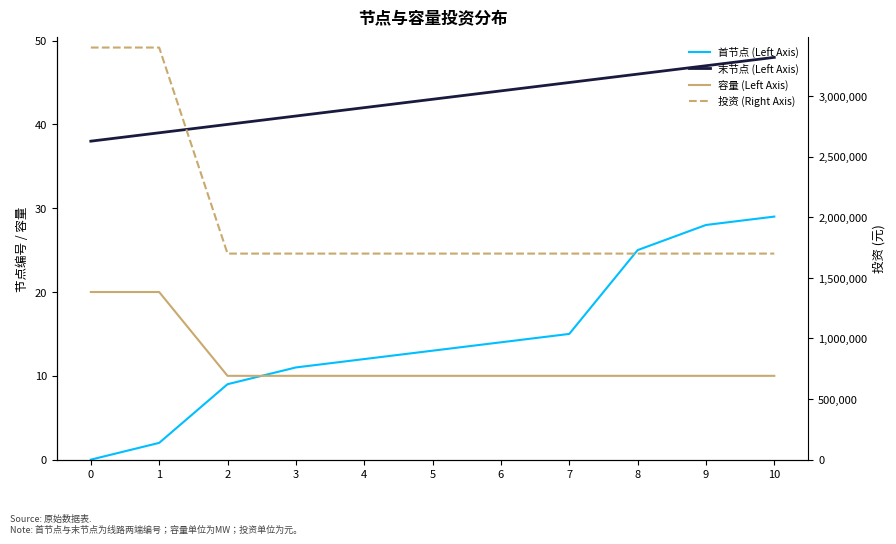

What is the maximum value for 末节点 (Left Axis)?

48